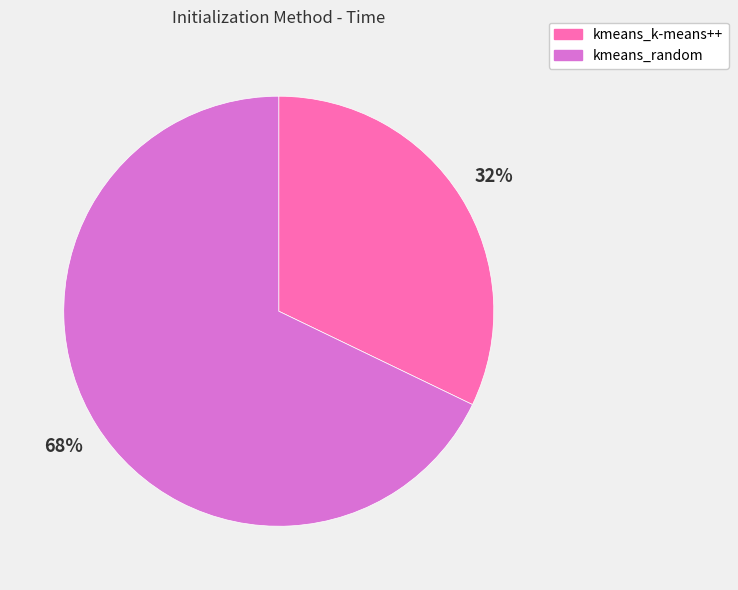

To the nearest percent, what is the difference between the kmeans_k-means++ and kmeans_random slice percentages?

36%